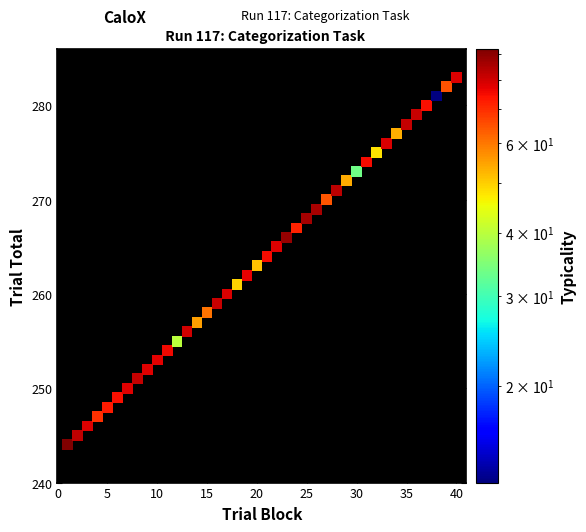

What is the range of X values (max minus min)?

39